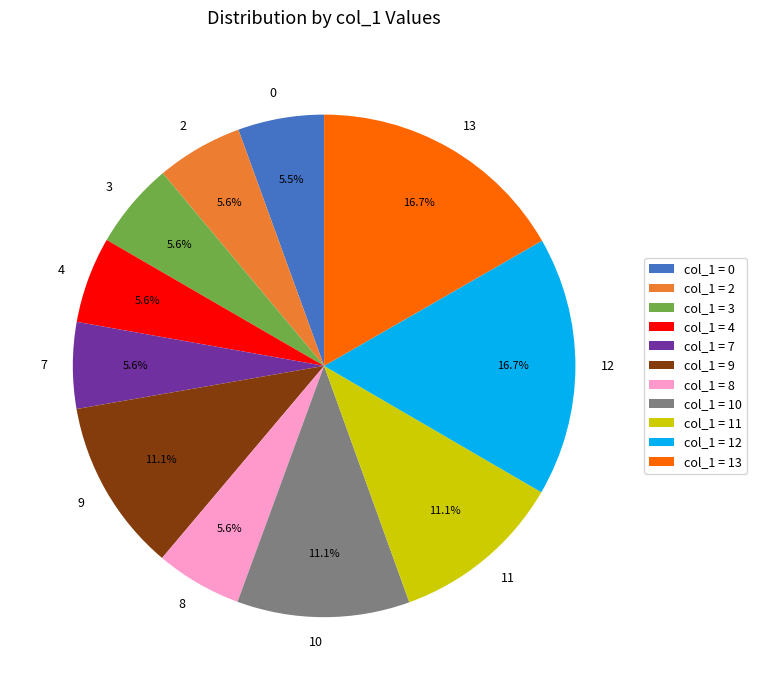

Is there a majority slice in this chart?

No